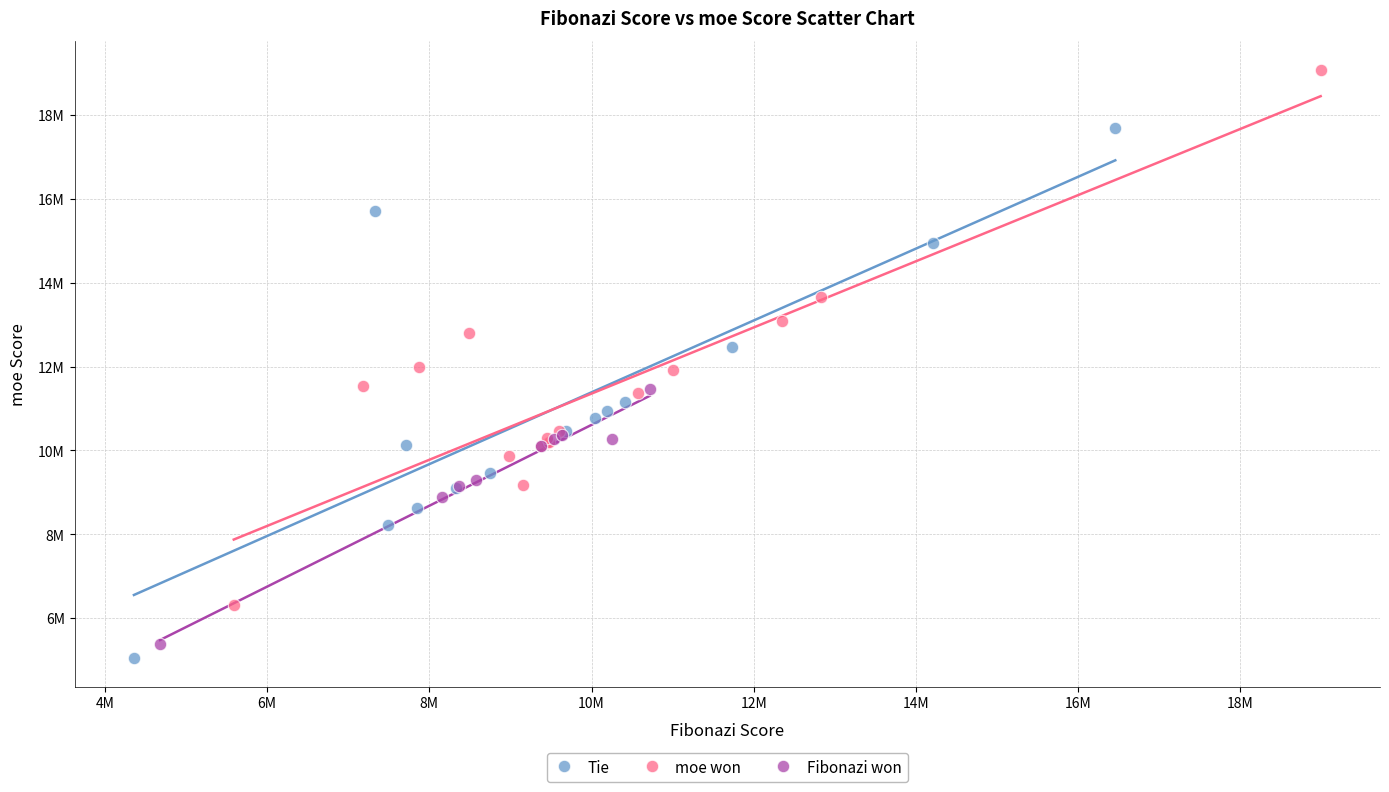

What are all the series names shown in the legend?

Tie, moe won, Fibonazi won